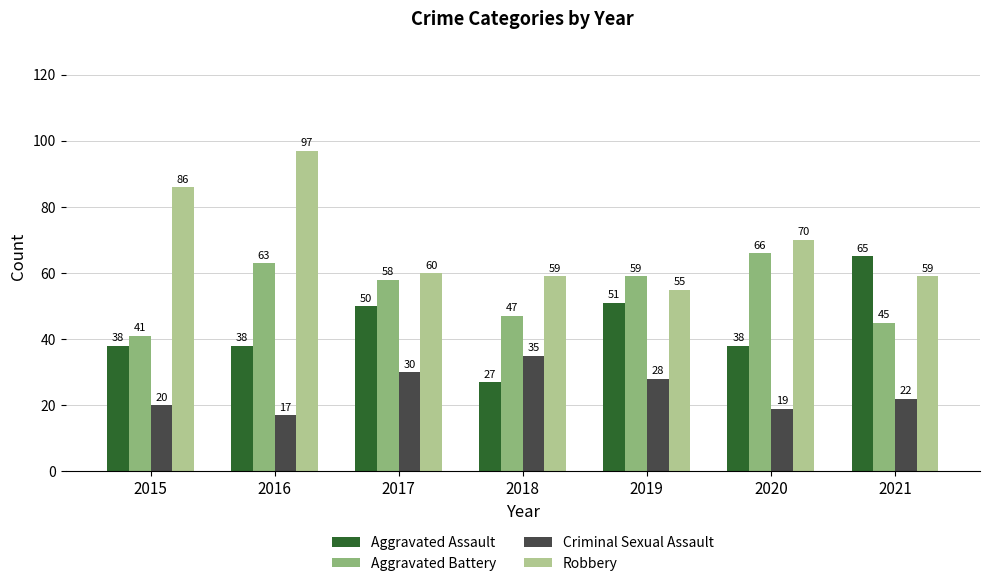

The value of Criminal Sexual Assault at 2017 is 12. True or false?

False